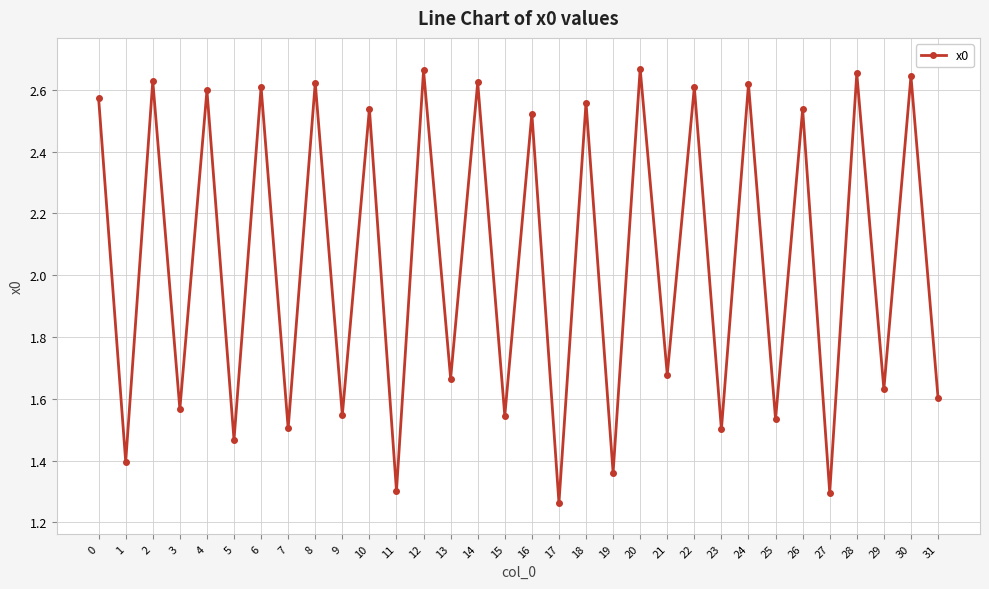

At which category does the data reach its first local valley?

1